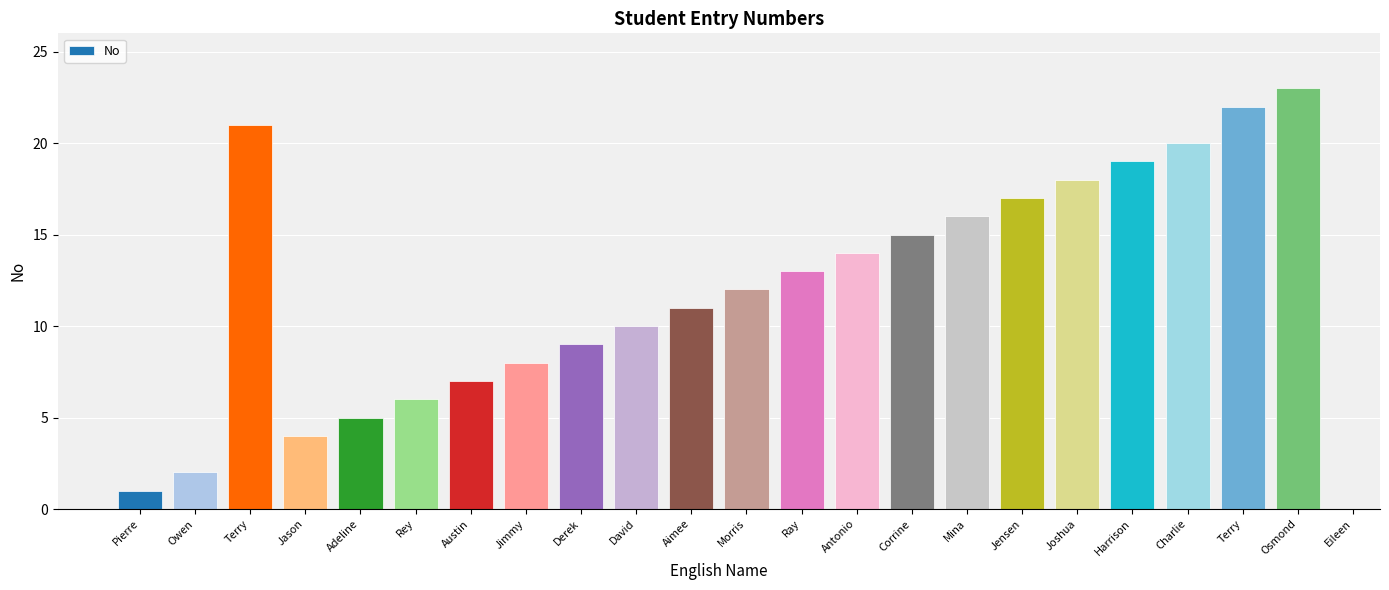

Is it true that the value at Austin is 7?

True